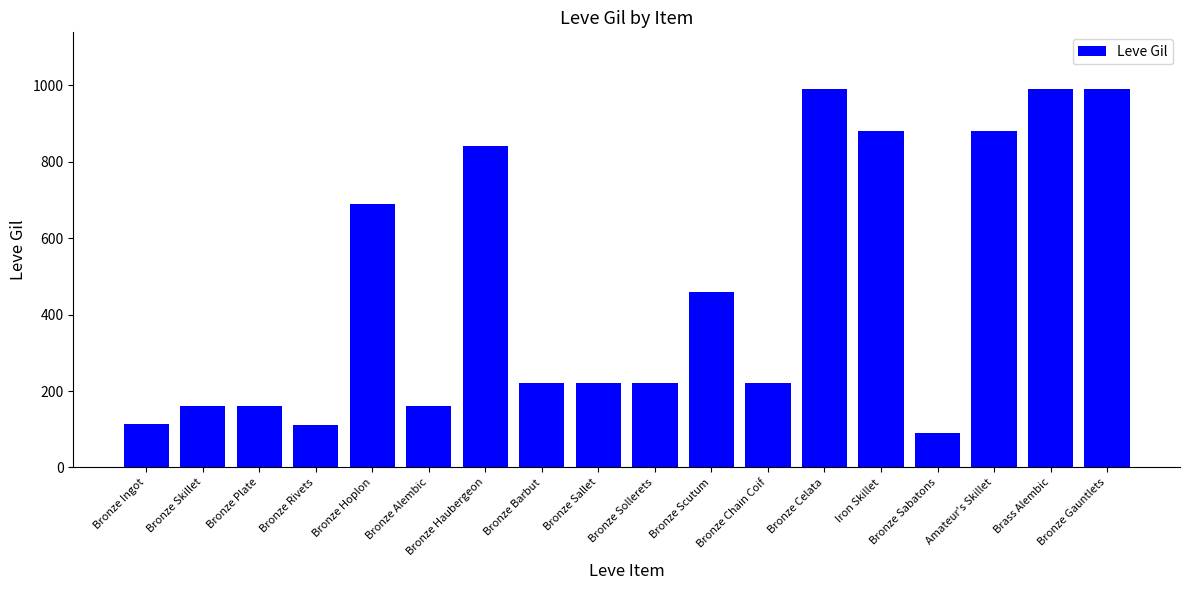

True or false: the data shows 990 at Bronze Celata.

True